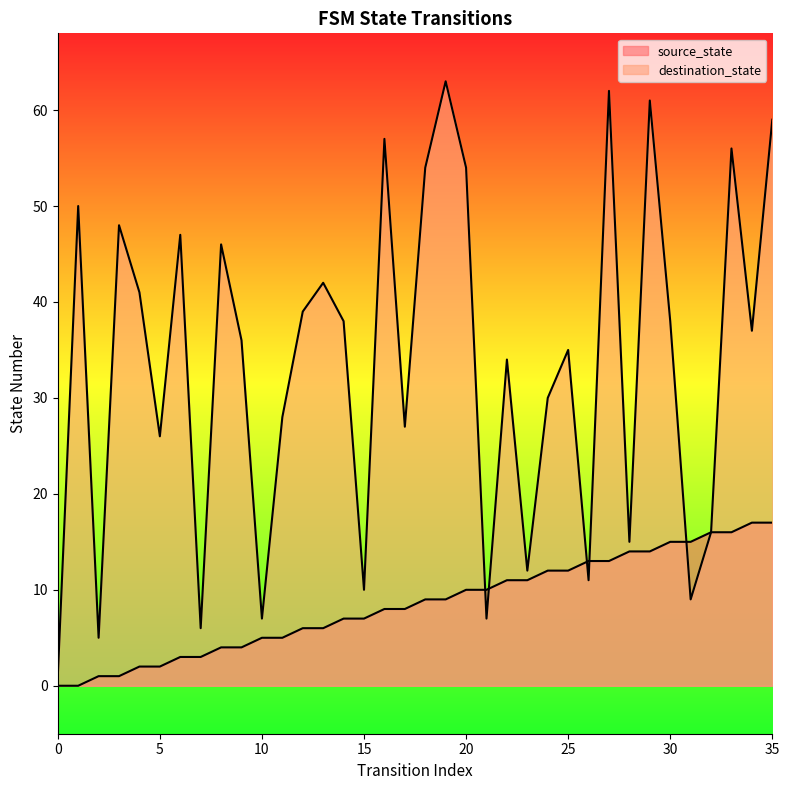

What is the sum of the source_state values at 2 and 29?

15